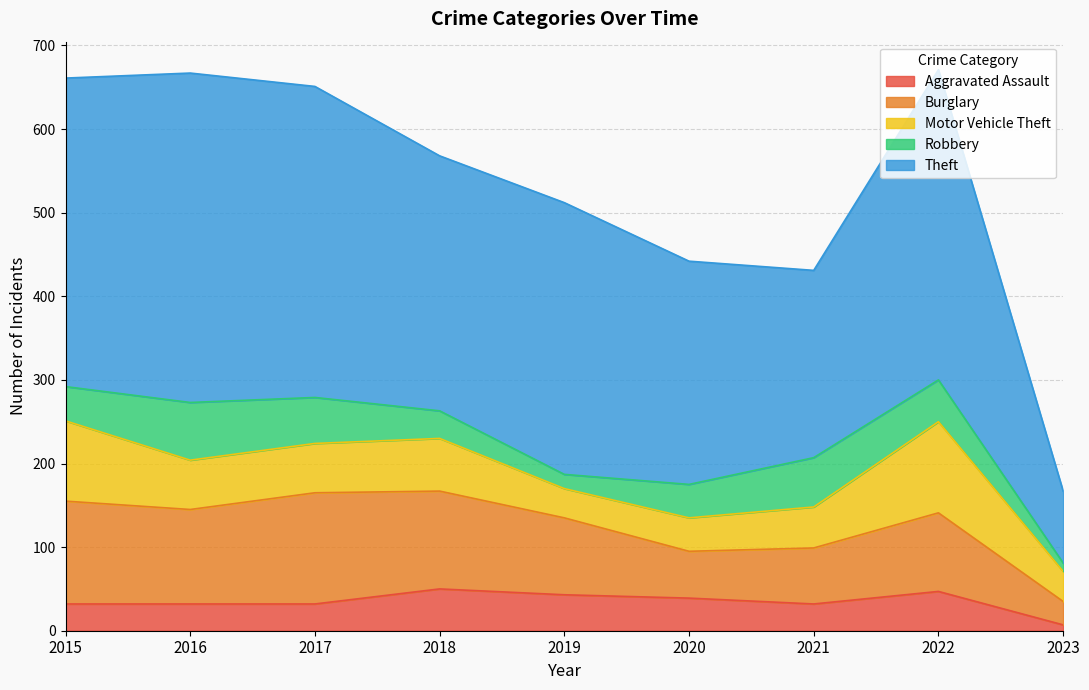

What is the sum of all Burglary values?

823